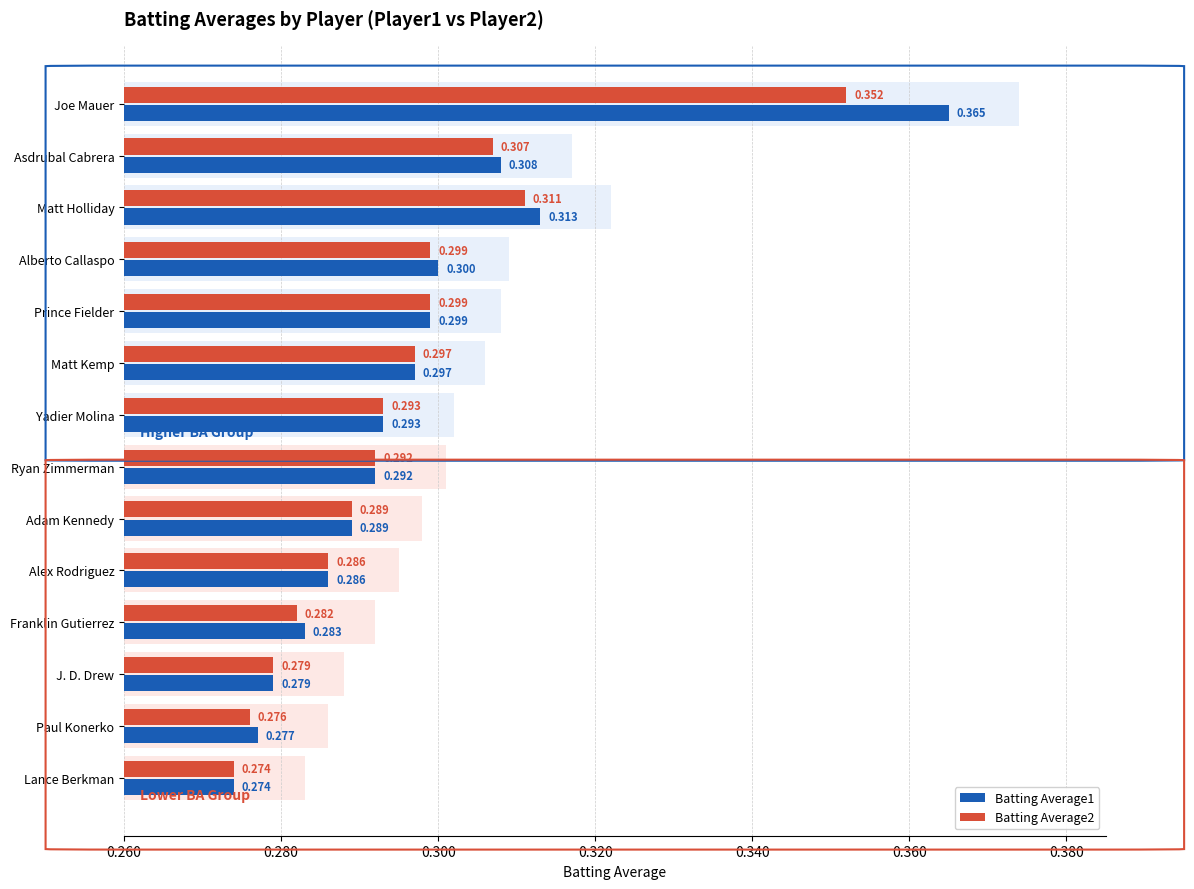

What is the minimum value for Batting Average1?

0.3